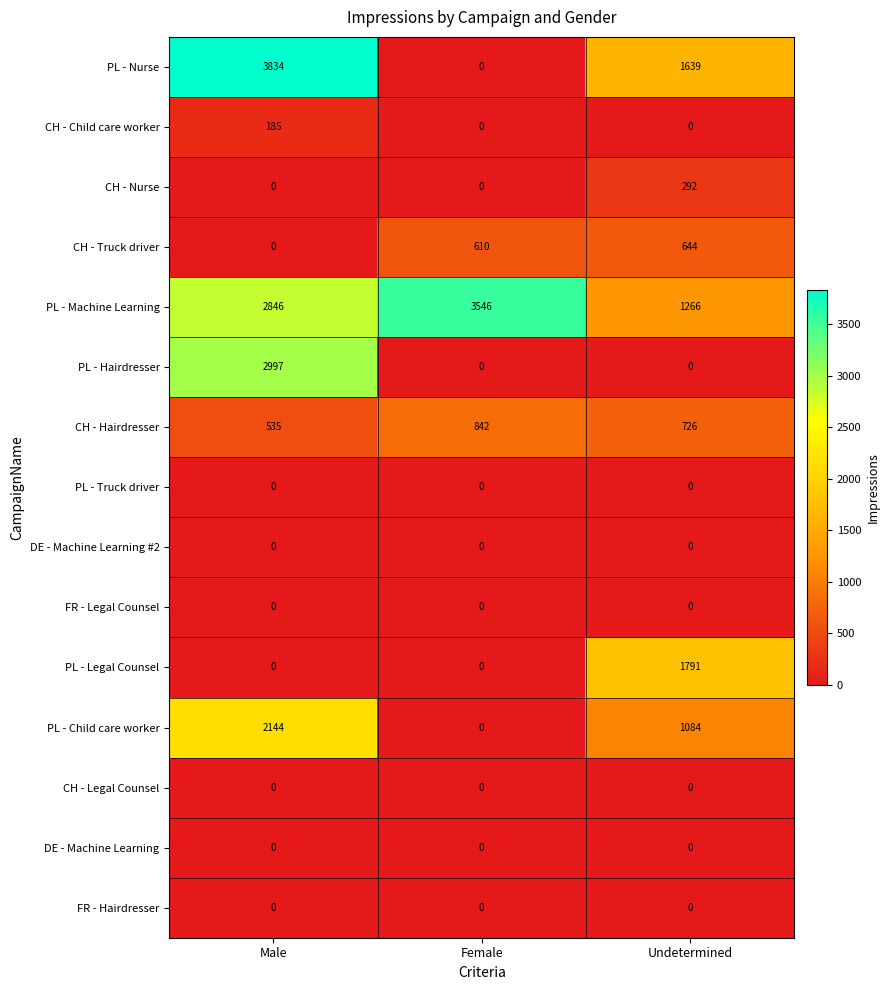

Which series has the largest total across all categories?

PL - Machine Learning